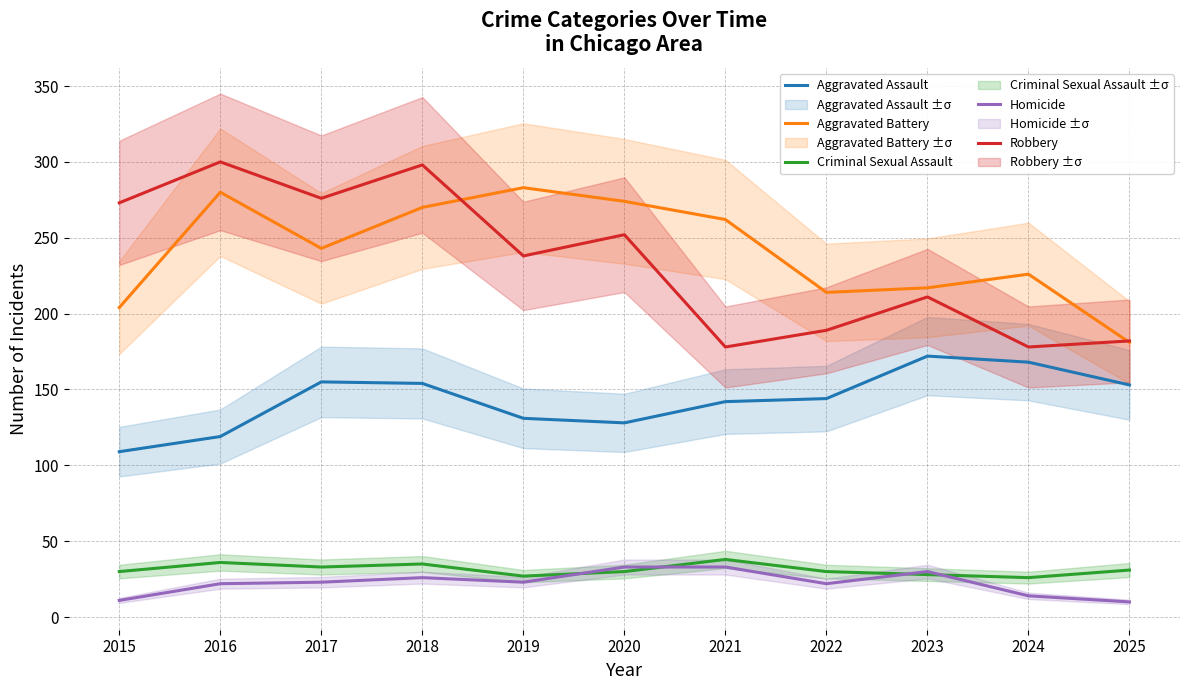

What is the value of the Homicide point at the 5th from the left?

23